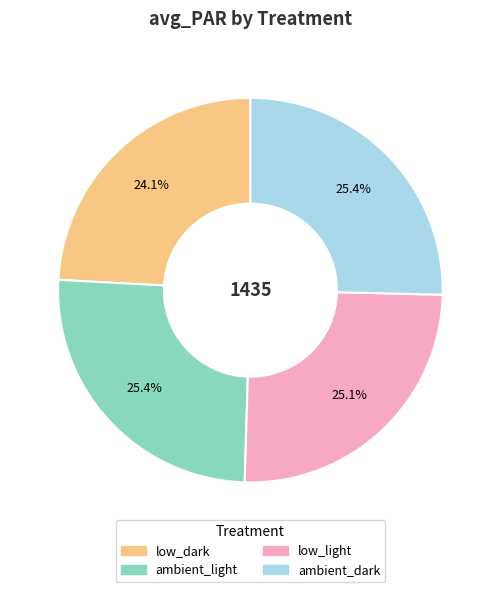

Does low_light represent more than half of the total?

No